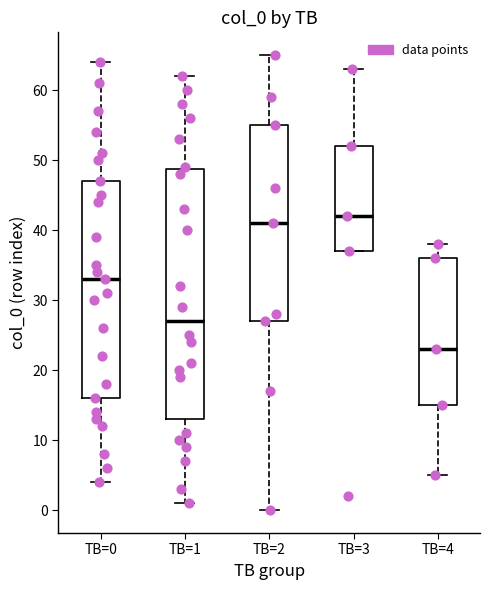

Where does the median line of the box for TB=2 sit on the y-axis? The values are not printed on the chart, so give them approximately, as read against the axis.

41